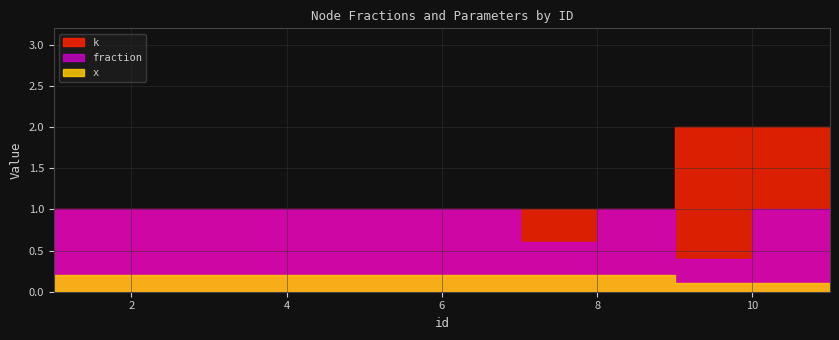

True or false: x and k cross at least once.

False